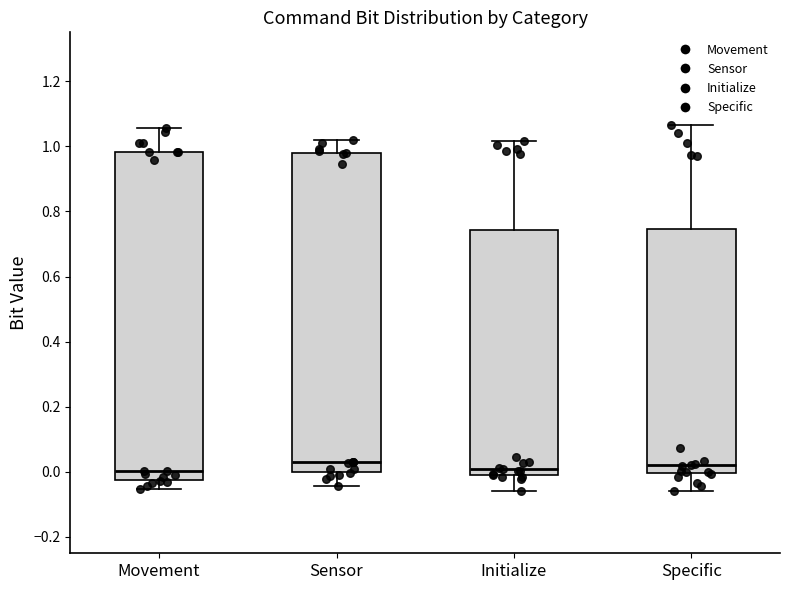

Where is the lower edge of the box for Specific on the y-axis? The values are not printed on the chart, so give them approximately, as read against the axis.

0.00